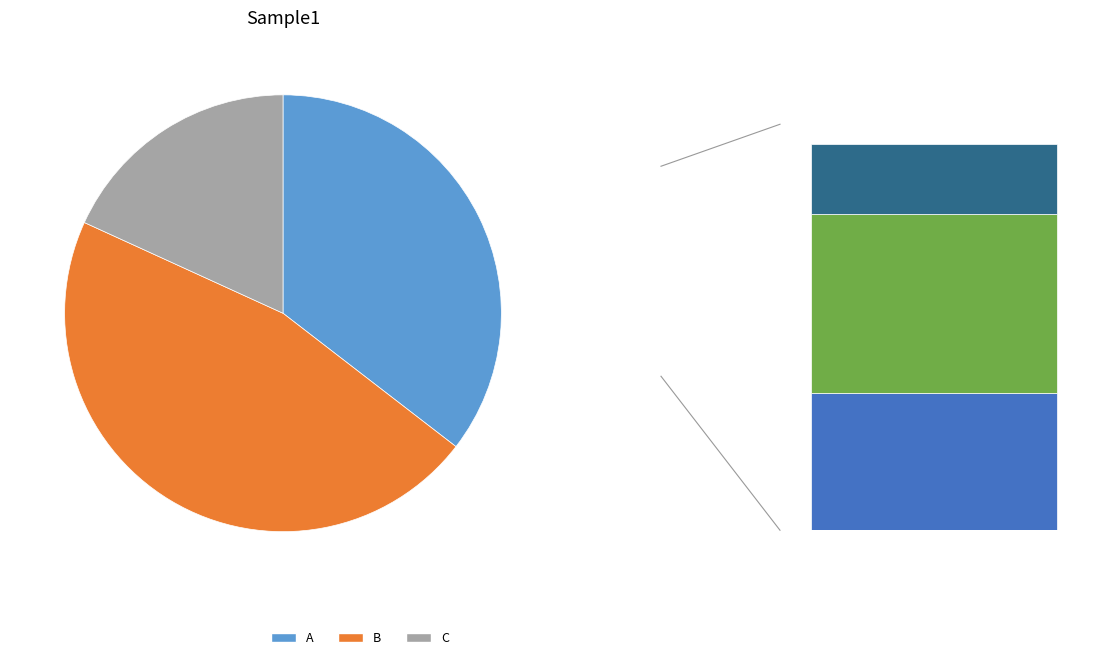

True or false: A accounts for 43% of the total.

False